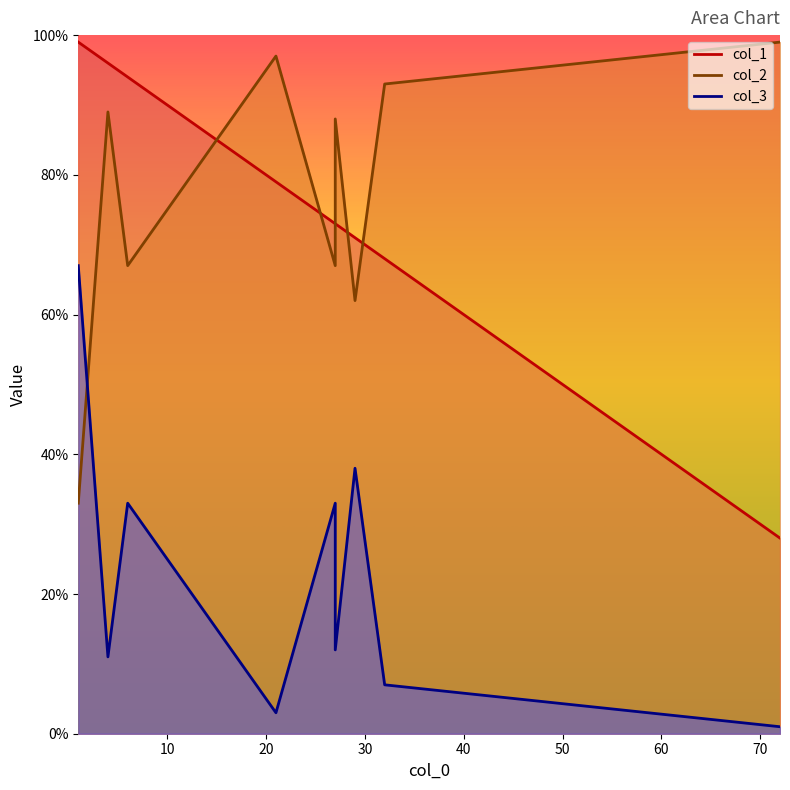

At which label does col_3 first exceed 12?

1